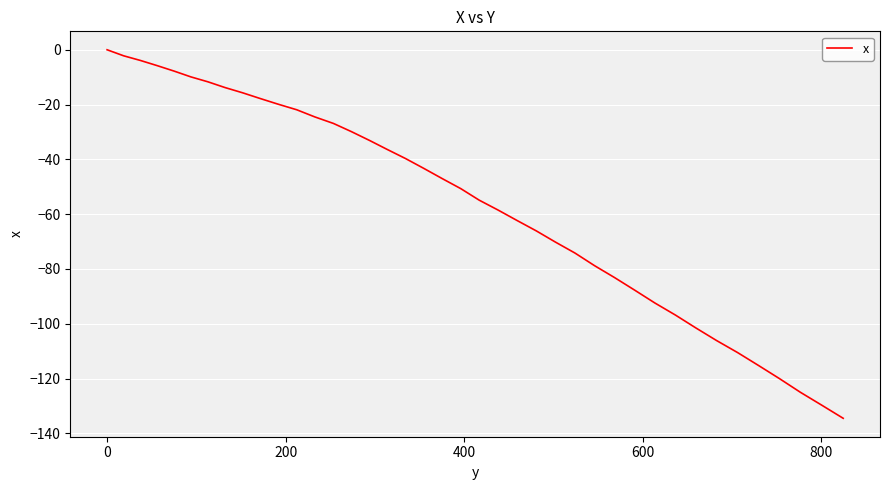

What is the smallest value displayed?

-134.5